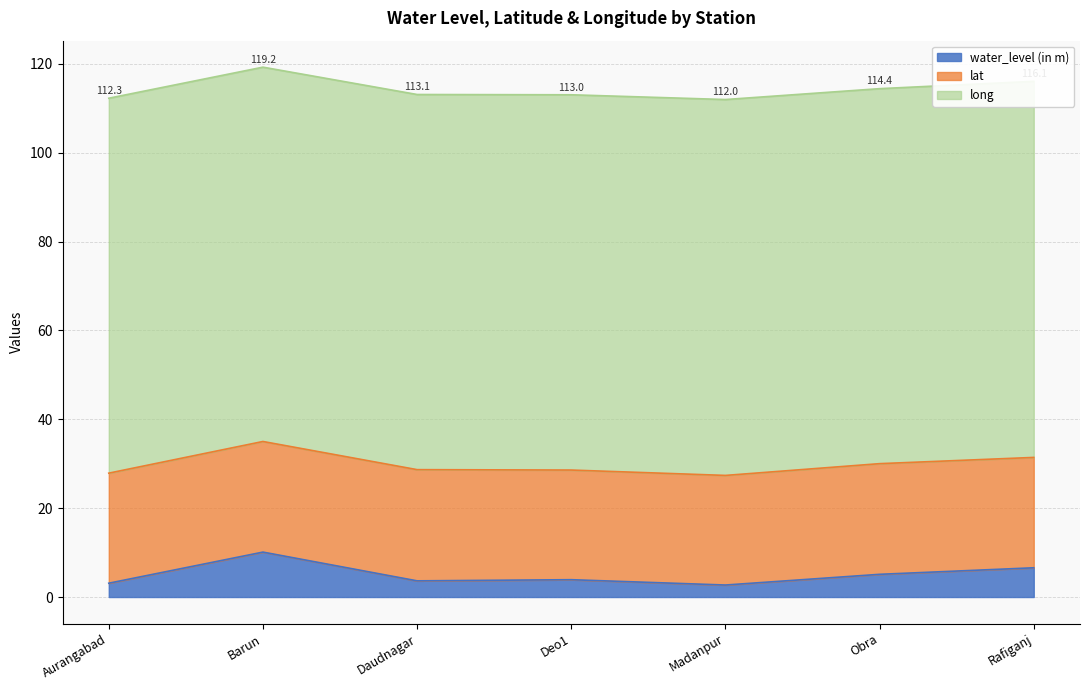

Where is the first local maximum for water_level (in m)?

Barun